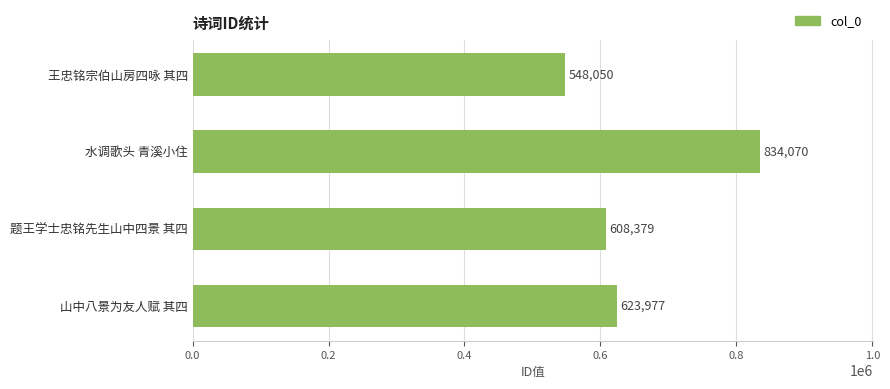

Is it true that the value at 山中八景为友人赋 其四 is 623977?

True